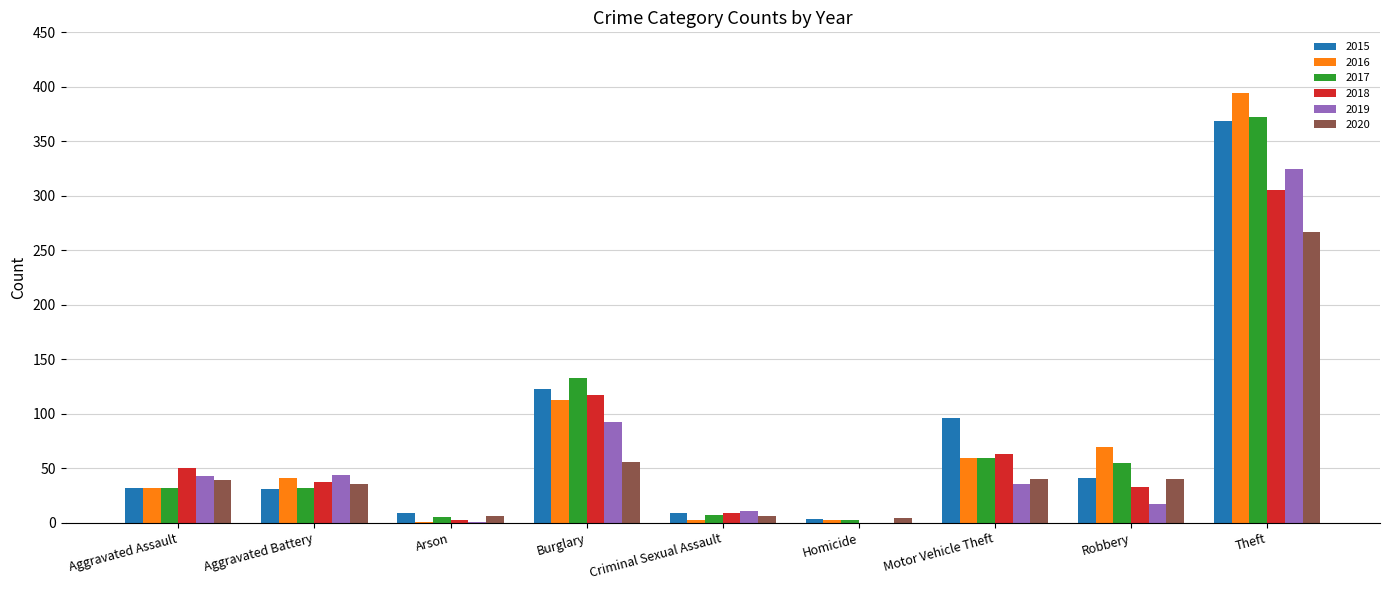

Which series has the largest range (max minus min)?

2016